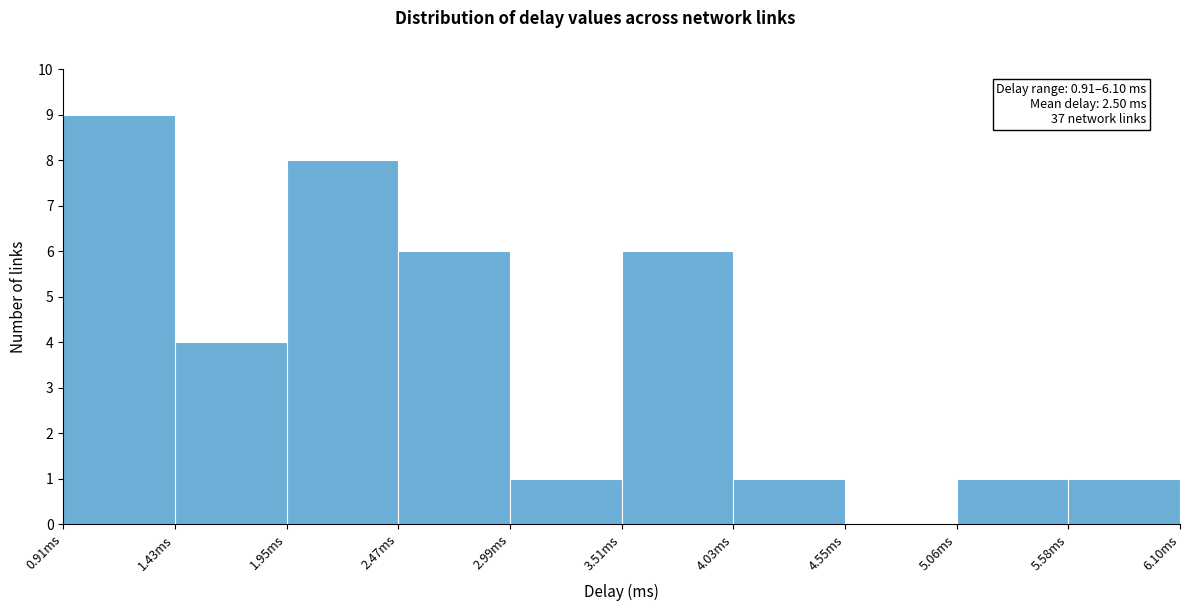

Which range on the x-axis has the tallest bar?

0.9 to 1.4